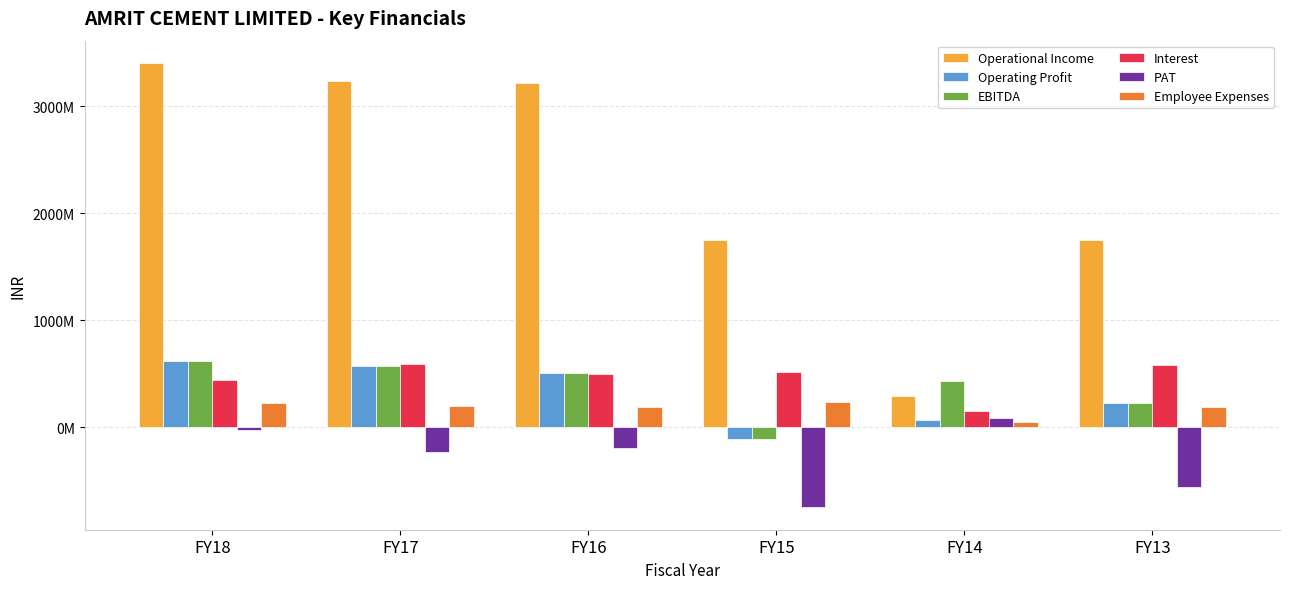

What are all the series names shown in the legend?

Operational Income, Operating Profit, EBITDA, Interest, PAT, Employee Expenses